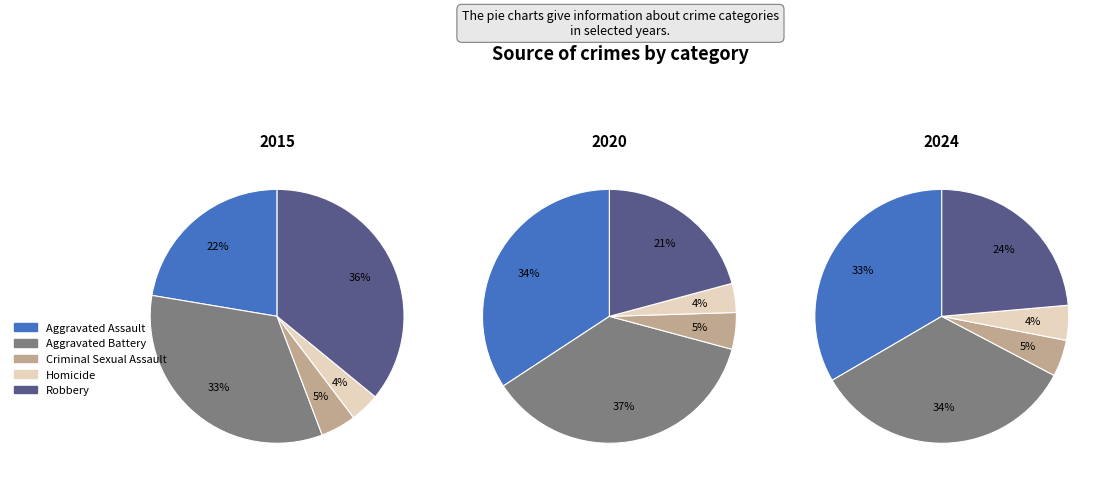

Count the number of slices in the pie.

5